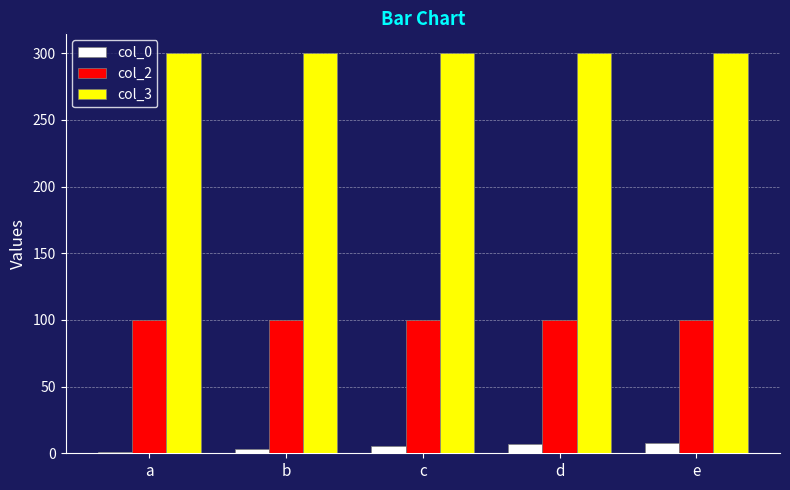

The value of col_2 at a is 137.1. True or false?

False